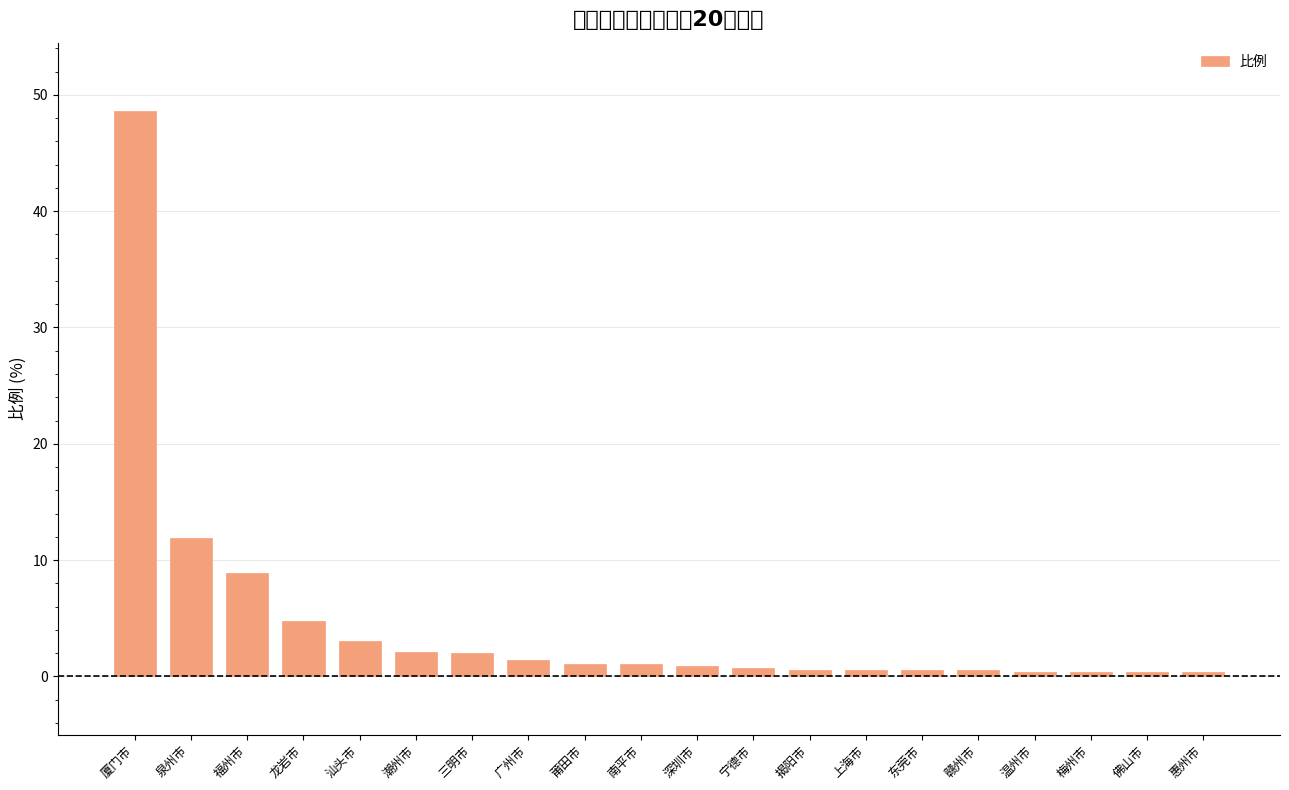

Reading right to left, list all the values displayed in this chart.

惠州市=0.3	佛山市=0.3	梅州市=0.4	温州市=0.4	赣州市=0.5	东莞市=0.6	上海市=0.6	揭阳市=0.6	宁德市=0.7	深圳市=0.9	南平市=1.0	莆田市=1.1	广州市=1.4	三明市=2.0	潮州市=2.1	汕头市=3.1	龙岩市=4.8	福州市=8.9	泉州市=11.9	厦门市=48.6